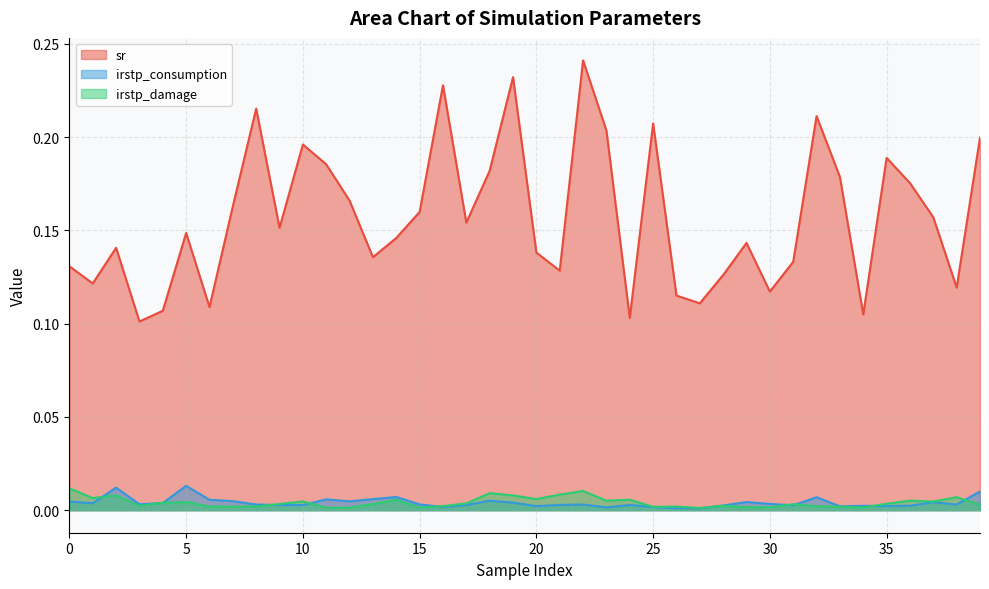

List the labels in order of sr value, largest first.

22, 19, 16, 8, 32, 25, 23, 39, 10, 35, 11, 18, 33, 36, 12, 7, 15, 37, 17, 9, 5, 14, 29, 2, 20, 13, 31, 0, 21, 28, 1, 38, 30, 26, 27, 6, 4, 34, 24, 3